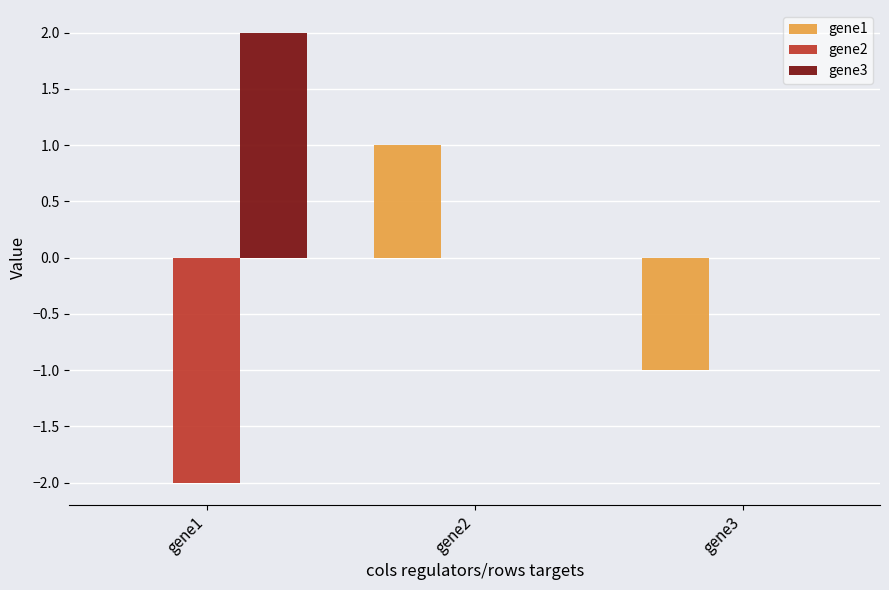

What are all the series names shown in the legend?

gene1, gene2, gene3